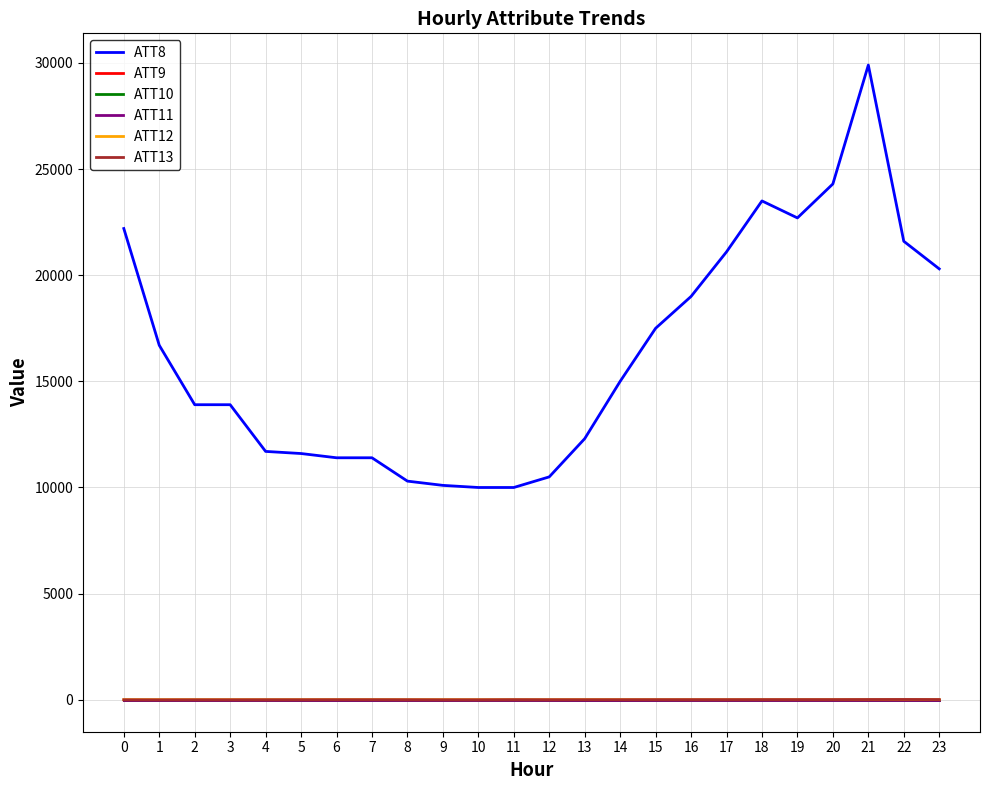

Does the chart display data point markers on the line(s)?

No